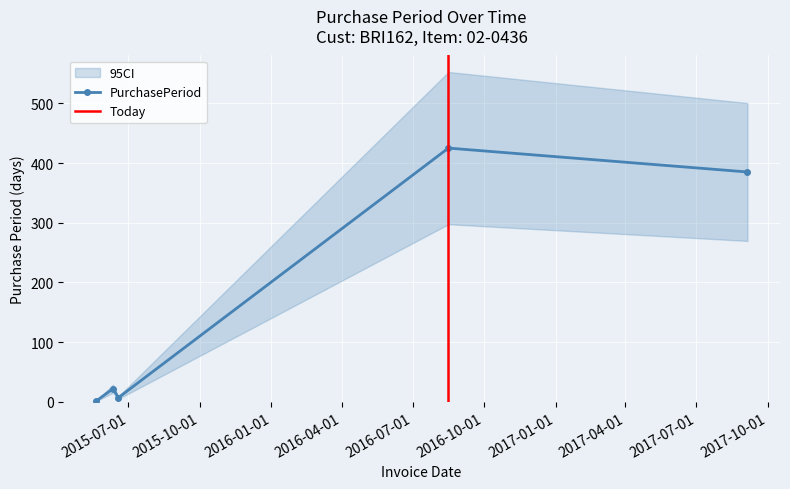

What position from the left is 2015-06-18?

3